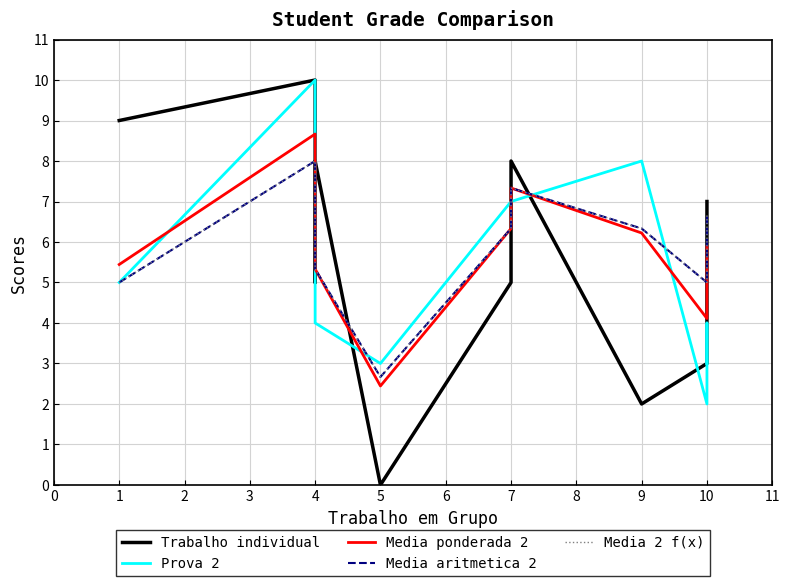

At how many categories does at least one series exceed 2?

11